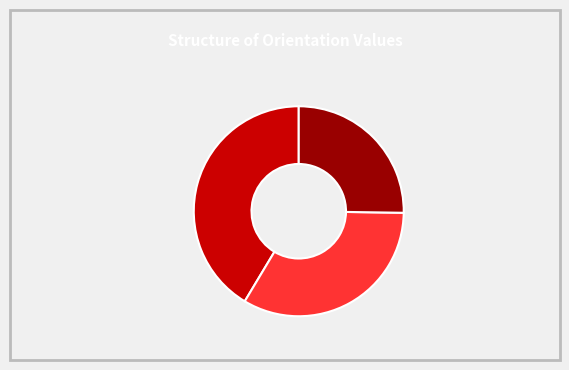

Do nzd0050-0000 and nzd0050-0002 together represent more than half of the pie?

Yes